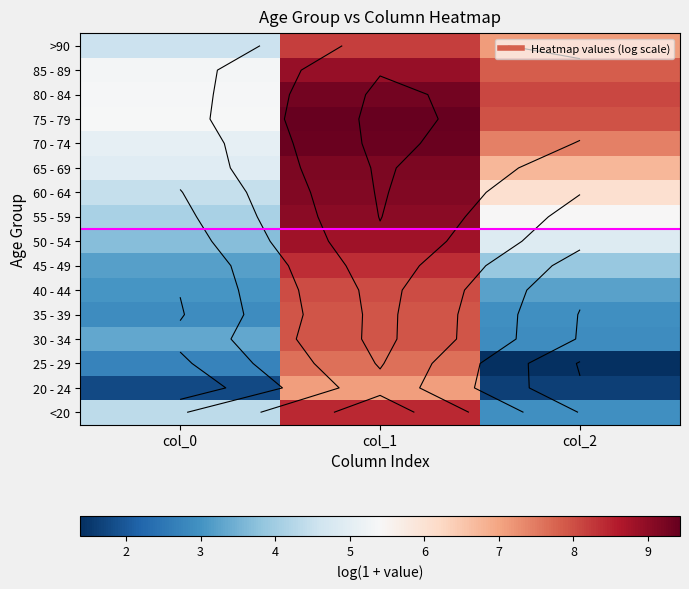

What is the maximum value shown in the chart?

9.4